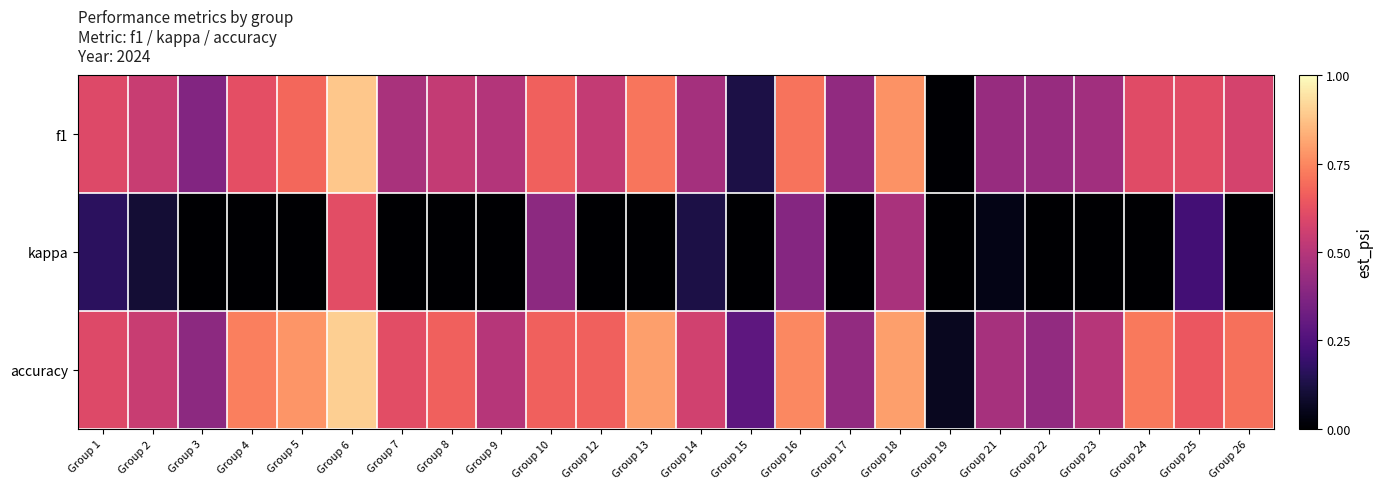

At which category is the sum across all series the highest?

Group 6